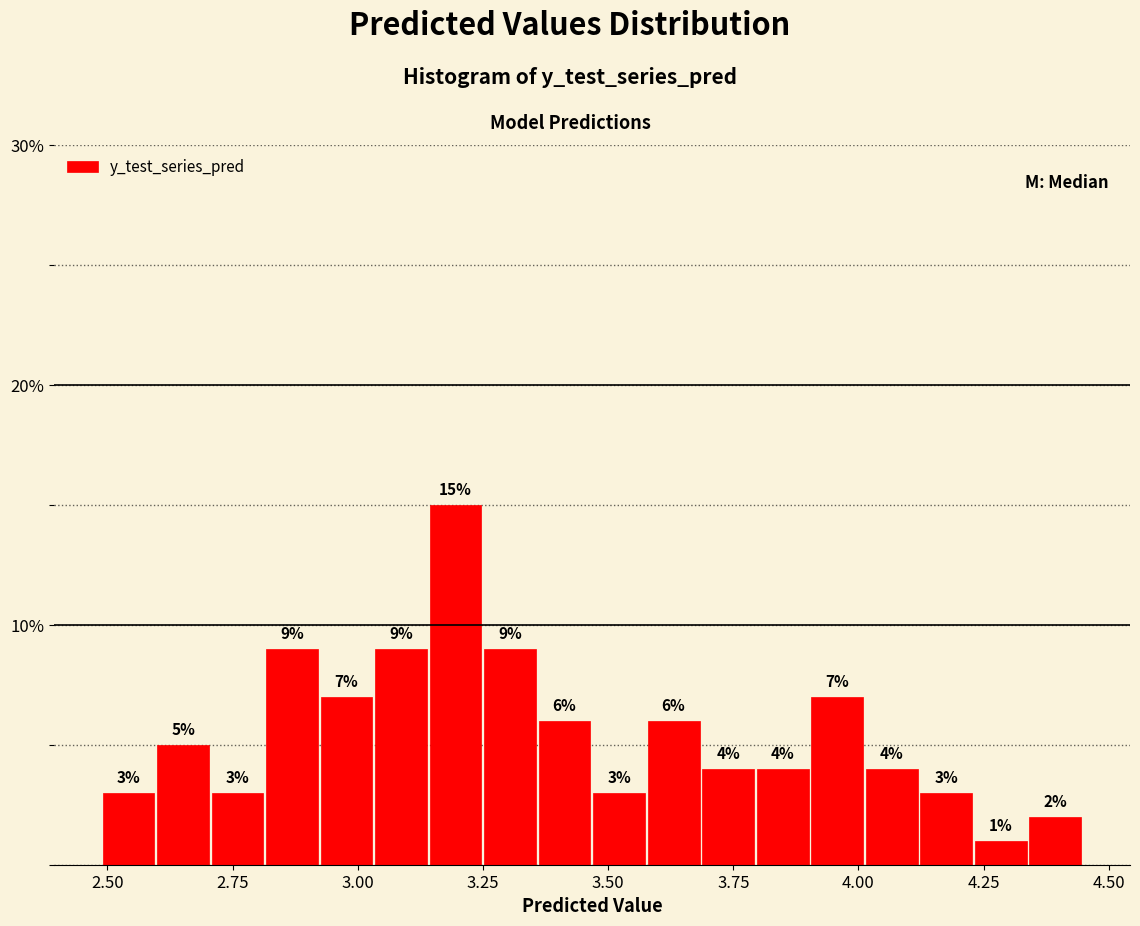

Read against the x-axis, roughly where is the centre of the tallest bar?

3.20